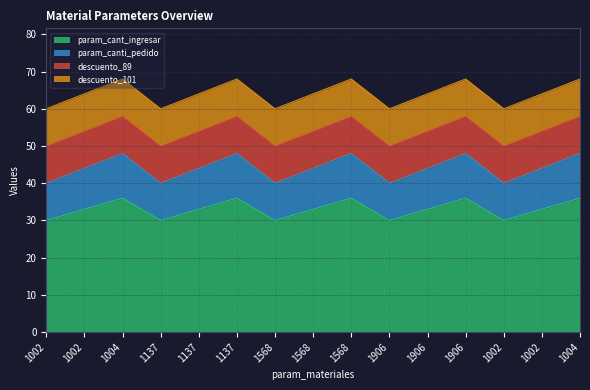

Is it true that param_cant_ingresar equals 30 at 1906?

True